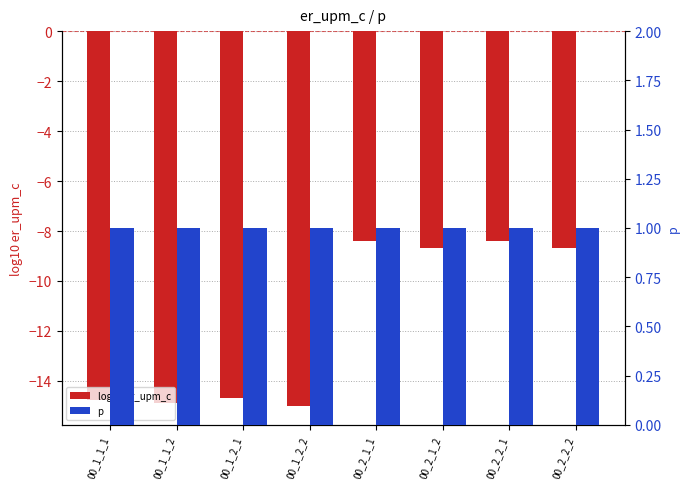

Is it true that log10 er_upm_c equals -15.0 at 00_1_2_2?

True